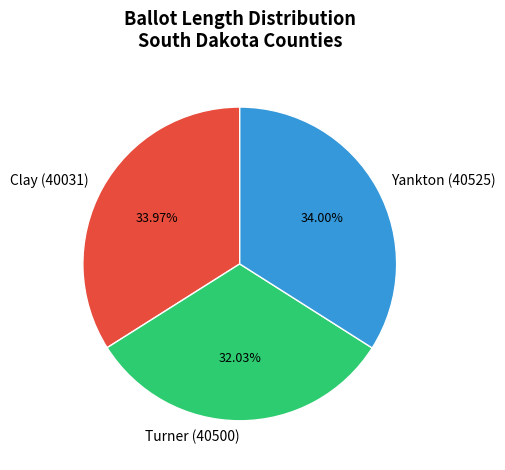

Does any single category account for the majority?

No